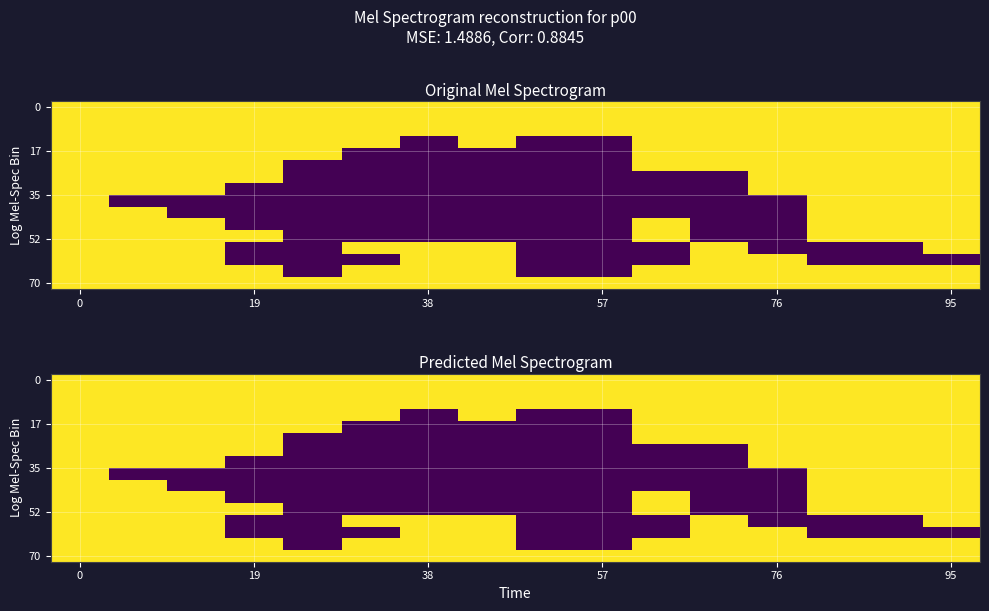

Which category has the lowest value across all series?

38